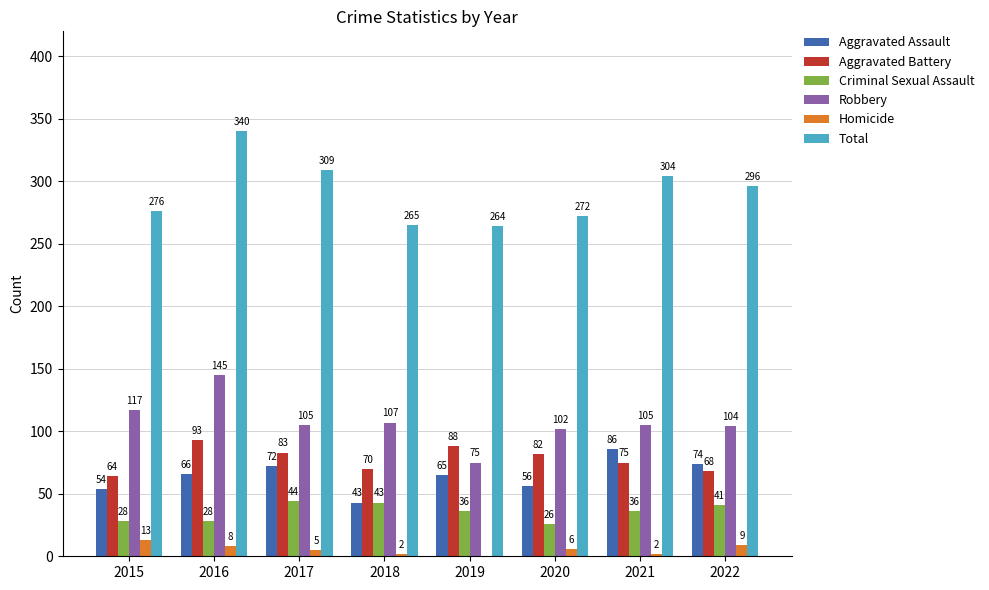

Which series changed the most between 2019 and 2021?

Total